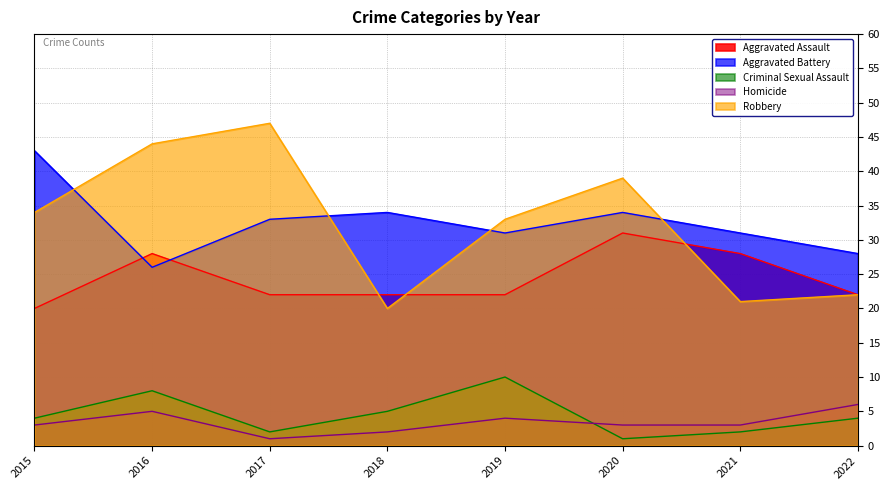

How many data points in Robbery are above 34?

3